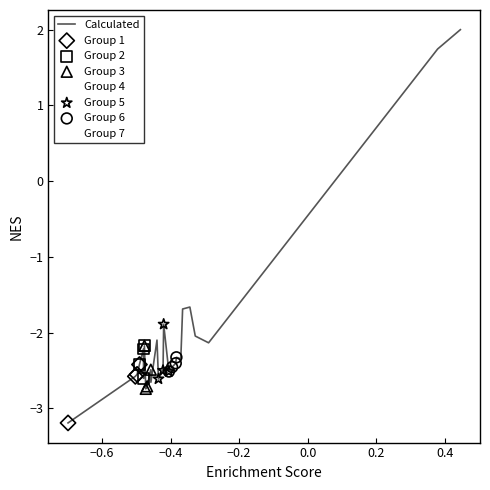

What is the greatest value displayed?

2.0